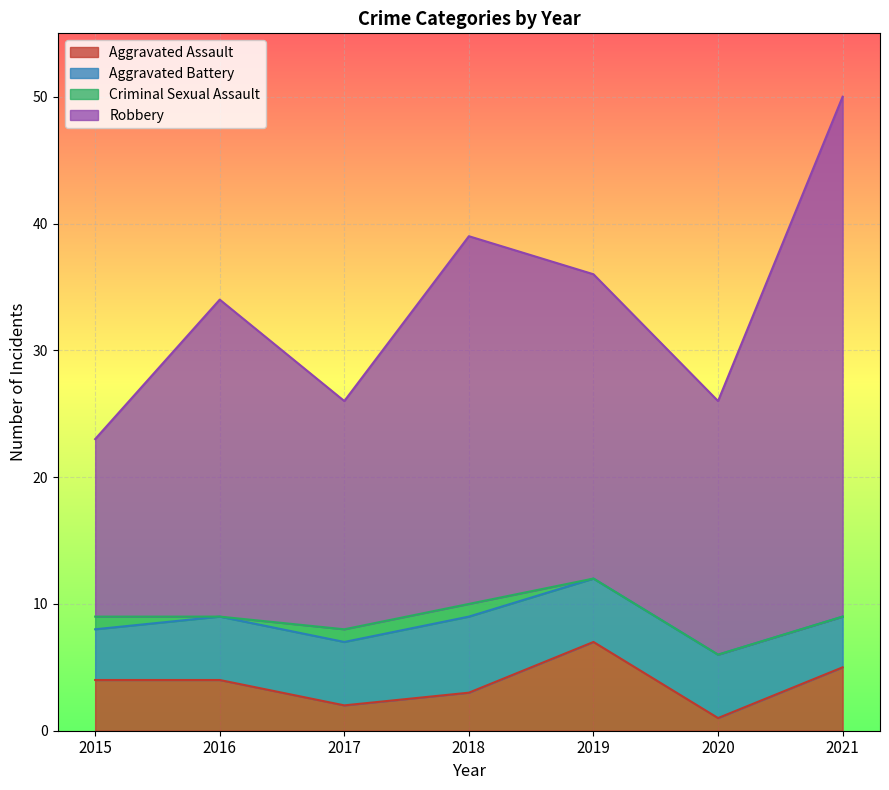

Which series changed the most between 2018 and 2021?

Robbery